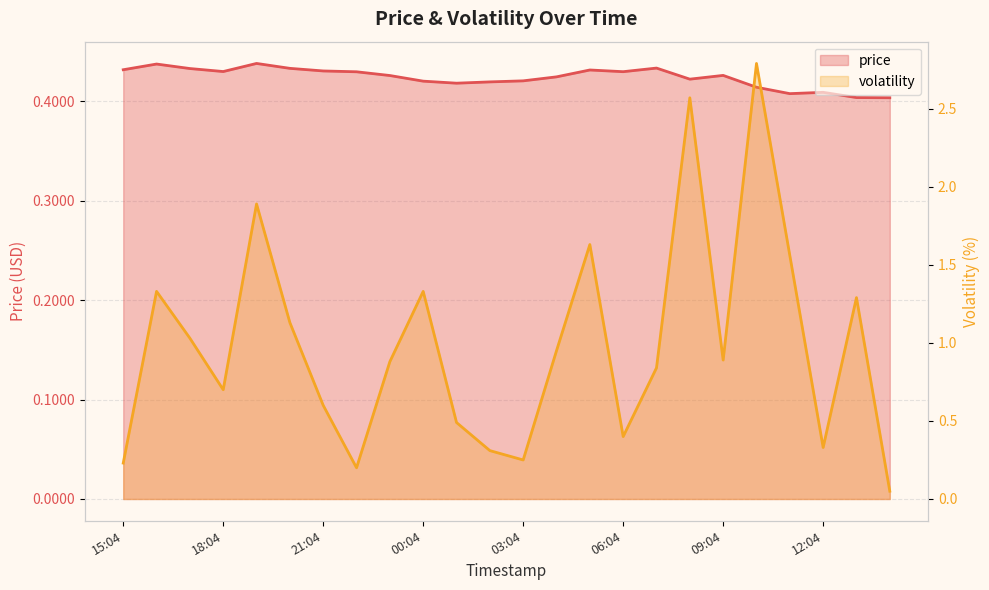

Reading right to left, extract all data points from this chart.

price: 13:29=0.4	13:04=0.4	12:04=0.4	11:08=0.4	10:04=0.4	09:04=0.4	08:04=0.4	07:04=0.4	06:04=0.4	05:06=0.4	04:04=0.4	03:04=0.4	02:06=0.4	01:04=0.4	00:04=0.4	23:04=0.4	22:04=0.4	21:04=0.4	20:04=0.4	19:04=0.4	18:04=0.4	17:05=0.4	16:04=0.4	15:04=0.4
volatility: 13:29=0.1	13:04=1.3	12:04=0.3	11:08=1.6	10:04=2.8	09:04=0.9	08:04=2.6	07:04=0.8	06:04=0.4	05:06=1.6	04:04=0.9	03:04=0.2	02:06=0.3	01:04=0.5	00:04=1.3	23:04=0.9	22:04=0.2	21:04=0.6	20:04=1.1	19:04=1.9	18:04=0.7	17:05=1.0	16:04=1.3	15:04=0.2